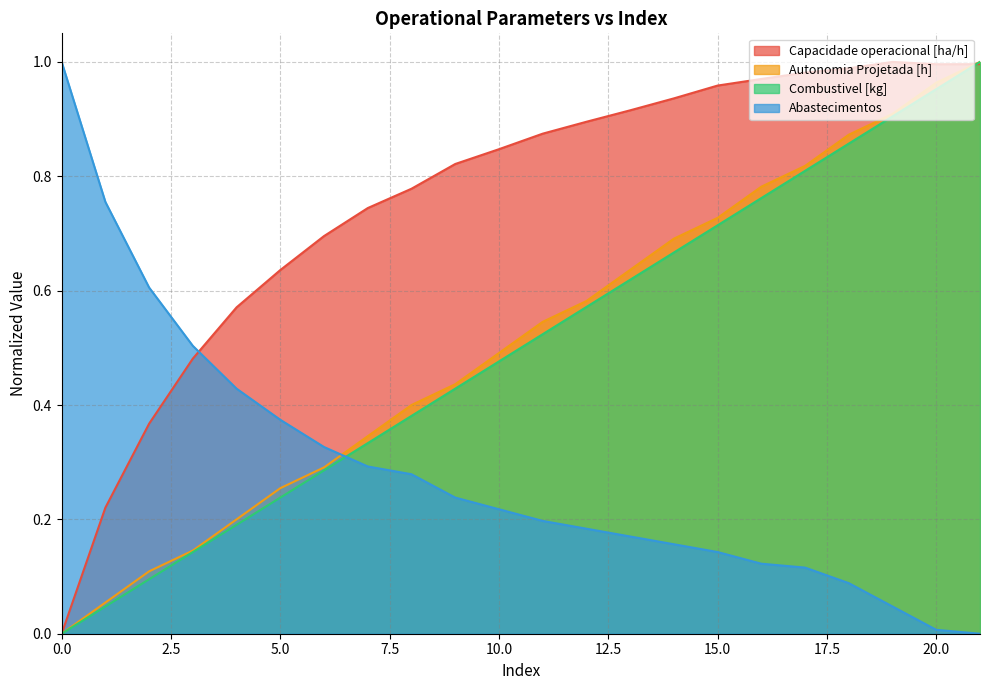

At which category does Capacidade operacional [ha/h] reach its first local peak?

19